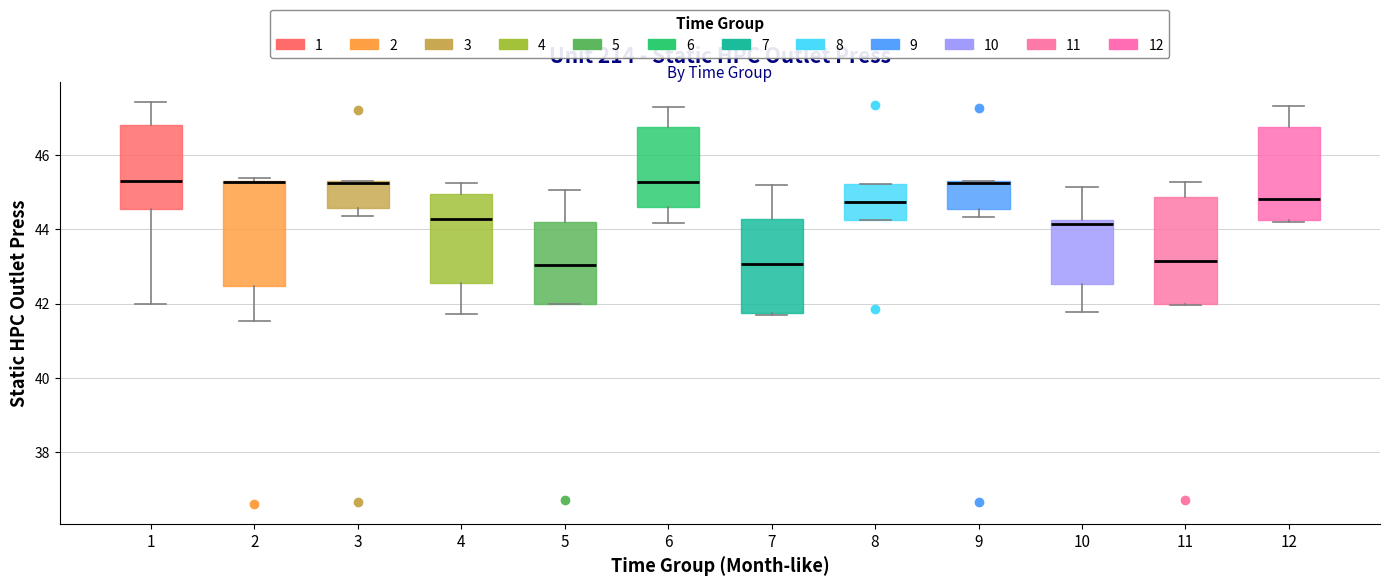

Where is the lower edge of the box at x = 9 on the y-axis? The values are not printed on the chart, so give them approximately, as read against the axis.

44.6